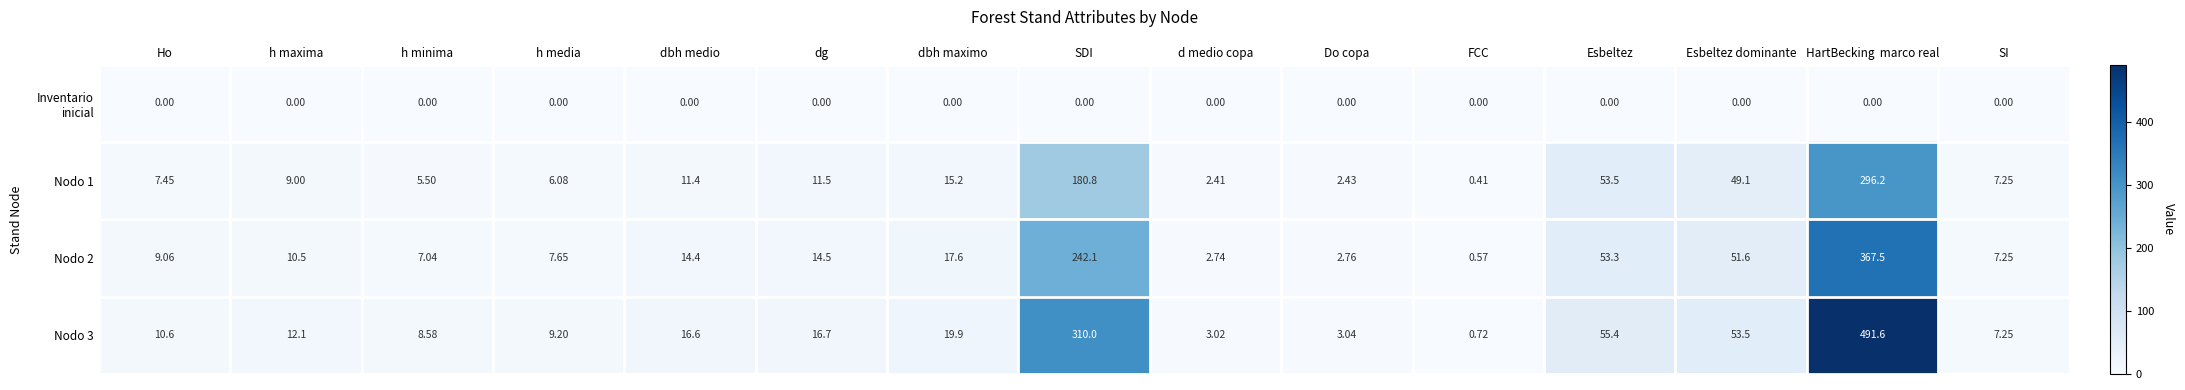

List the labels in order of Nodo 3 value, largest first.

HartBecking  marco real, SDI, Esbeltez, Esbeltez dominante, dbh maximo, dg, dbh medio, h maxima, Ho, h media, h minima, SI, Do copa, d medio copa, FCC